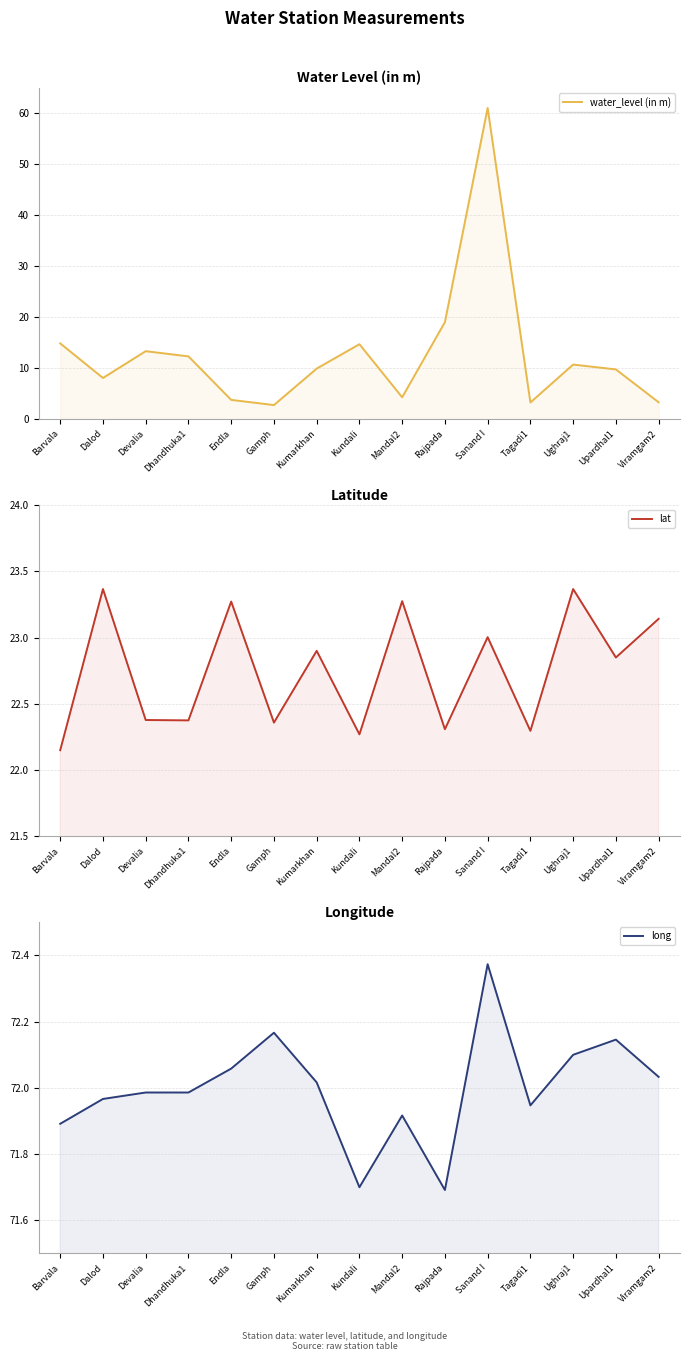

Reading left to right, what are all the values shown in this chart?

water_level (in m): Barvala=14.9	Dalod=8.1	Devalia=13.3	Dhandhuka1=12.3	Endla=3.8	Gamph=2.8	Kumarkhan=9.9	Kundali=14.7	Mandal2=4.3	Rajpada=19.0	Sanand I=61.1	Tagadi1=3.3	Ughraj1=10.7	Upardhal1=9.8	Viramgam2=3.3
lat: Barvala=22.1	Dalod=23.4	Devalia=22.4	Dhandhuka1=22.4	Endla=23.3	Gamph=22.4	Kumarkhan=22.9	Kundali=22.3	Mandal2=23.3	Rajpada=22.3	Sanand I=23.0	Tagadi1=22.3	Ughraj1=23.4	Upardhal1=22.9	Viramgam2=23.1
long: Barvala=71.9	Dalod=72.0	Devalia=72.0	Dhandhuka1=72.0	Endla=72.1	Gamph=72.2	Kumarkhan=72.0	Kundali=71.7	Mandal2=71.9	Rajpada=71.7	Sanand I=72.4	Tagadi1=71.9	Ughraj1=72.1	Upardhal1=72.1	Viramgam2=72.0